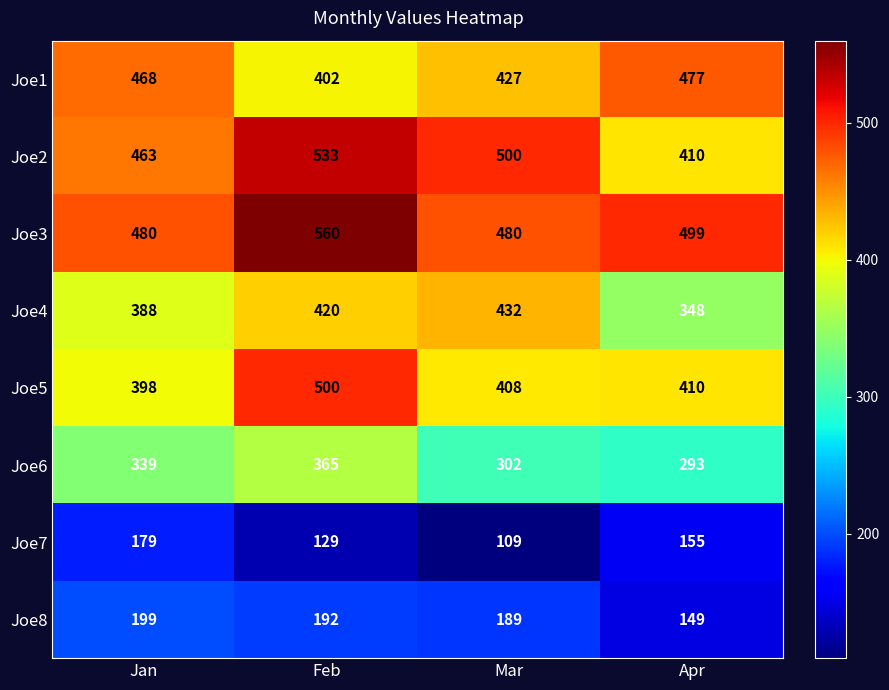

Rank the series by their maximum value, from highest to lowest.

Joe3, Joe2, Joe5, Joe1, Joe4, Joe6, Joe8, Joe7